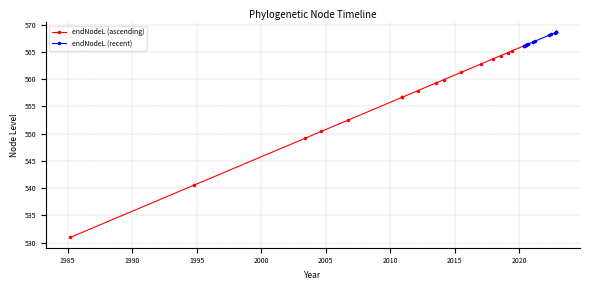

Reading left to right, list all the values displayed in this chart.

endNodeL (ascending): 530.9	540.5	549.2	550.4	552.5	556.7	556.7	557.9	559.3	559.9	561.2	562.8	563.7	564.3	564.9	565.2	566.1	566.2
endNodeL (recent): 566.2	566.2	566.2	566.2	566.3	566.3	566.4	566.4	566.8	566.8	567.0	568.1	568.2	568.5	568.6	568.6	568.6	568.6